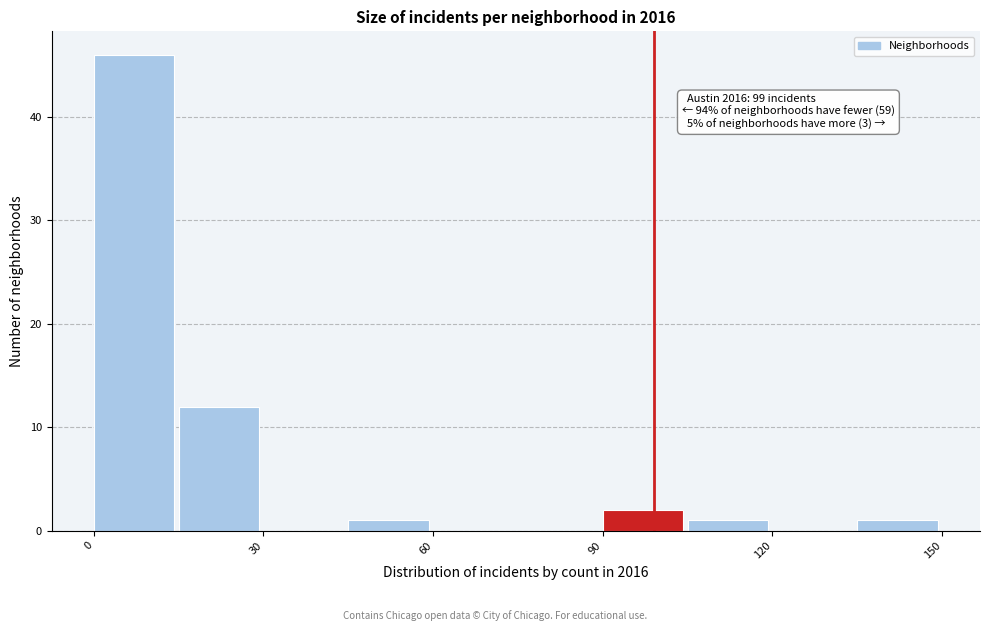

Read against the x-axis, roughly where is the centre of the tallest bar?

5